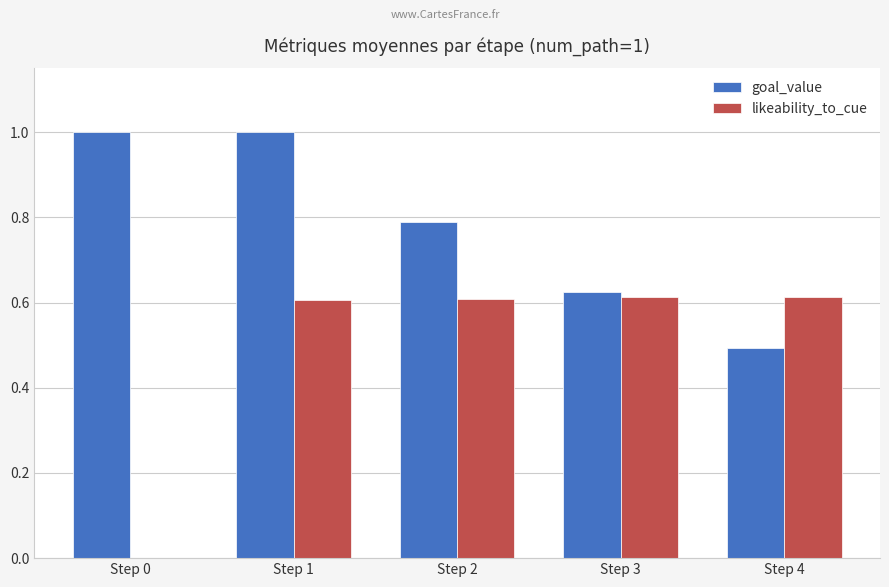

Which series has the largest total across all categories?

goal_value